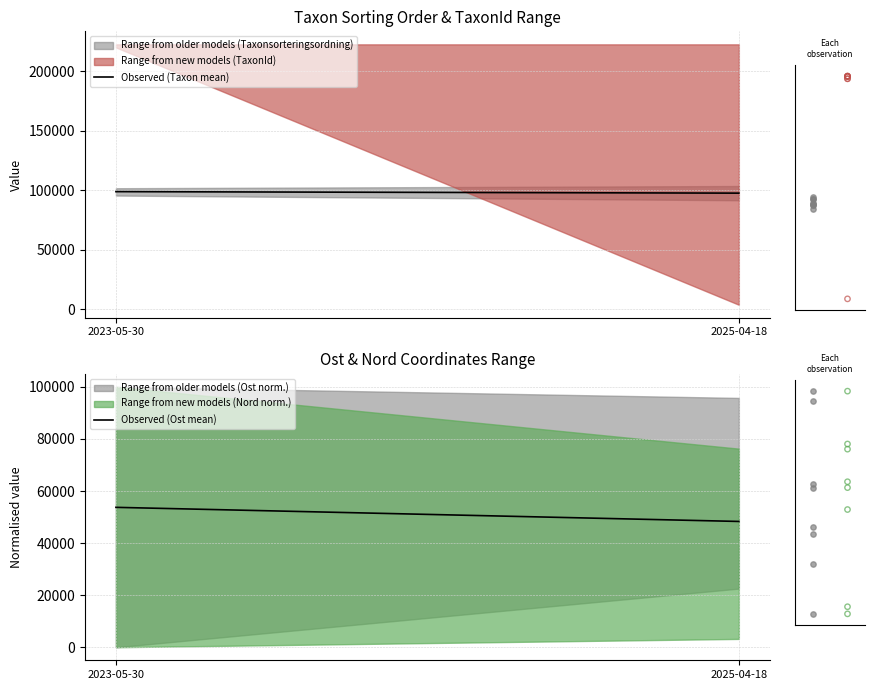

What are all the series names shown in the legend?

Ost, Nord, Taxonsorteringsordning, TaxonId